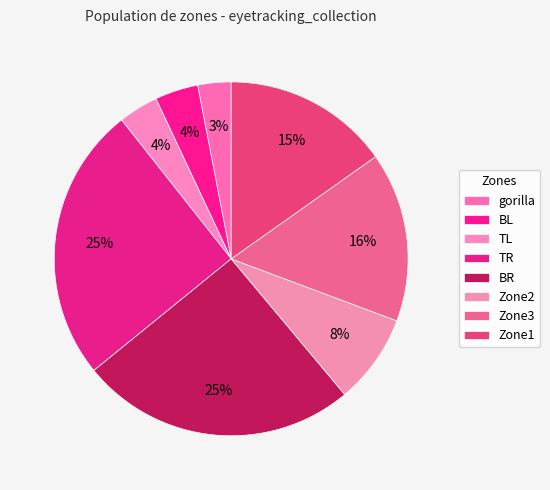

Approximately how many times larger is the value at gorilla compared to BL?

0.8